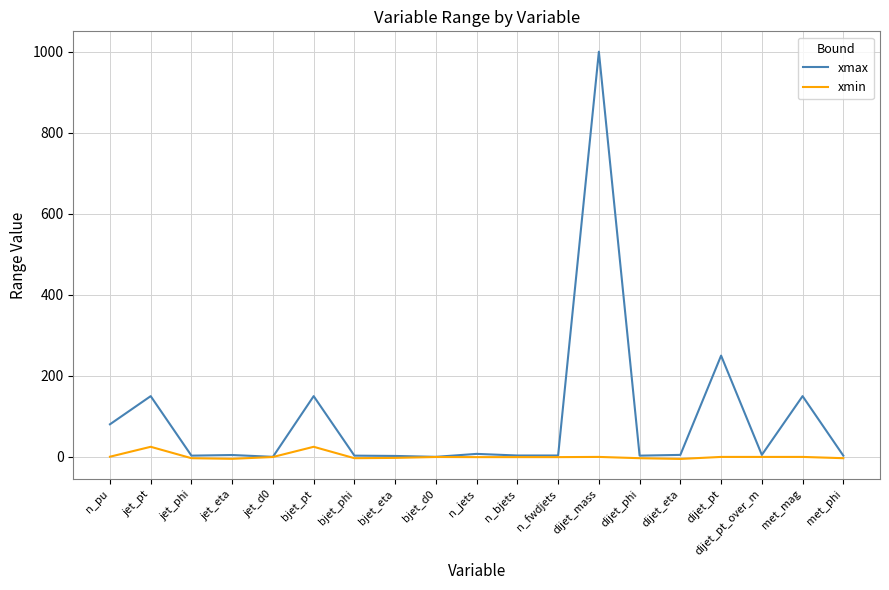

Between bjet_pt and dijet_mass, which series saw the biggest shift?

xmax